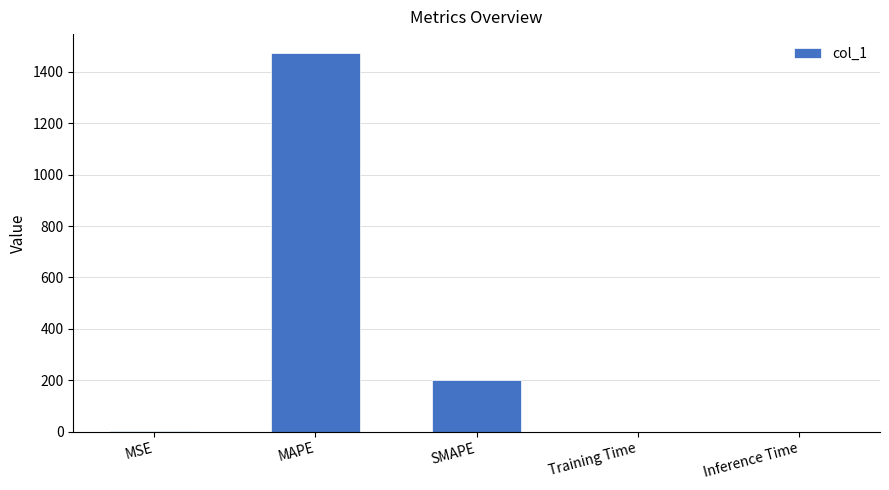

Between SMAPE and Training Time, which is larger?

SMAPE